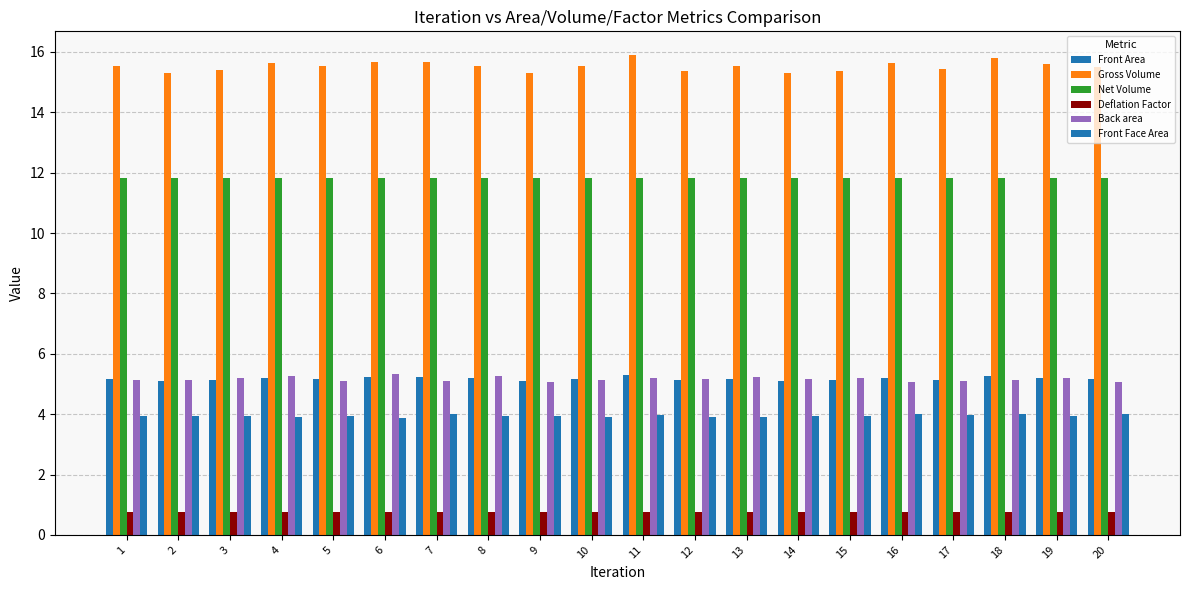

Reading left to right, what are all the values shown in this chart?

Front Area: 1=5.2	2=5.1	3=5.1	4=5.2	5=5.2	6=5.2	7=5.2	8=5.2	9=5.1	10=5.2	11=5.3	12=5.1	13=5.2	14=5.1	15=5.1	16=5.2	17=5.1	18=5.3	19=5.2	20=5.2
Gross Volume: 1=15.5	2=15.3	3=15.4	4=15.6	5=15.5	6=15.7	7=15.7	8=15.5	9=15.3	10=15.5	11=15.9	12=15.4	13=15.5	14=15.3	15=15.4	16=15.6	17=15.4	18=15.8	19=15.6	20=15.5
Net Volume: 1=11.8	2=11.8	3=11.8	4=11.8	5=11.8	6=11.8	7=11.8	8=11.8	9=11.8	10=11.8	11=11.8	12=11.8	13=11.8	14=11.8	15=11.8	16=11.8	17=11.8	18=11.8	19=11.8	20=11.8
Deflation Factor: 1=0.8	2=0.8	3=0.8	4=0.8	5=0.8	6=0.8	7=0.8	8=0.8	9=0.8	10=0.8	11=0.7	12=0.8	13=0.8	14=0.8	15=0.8	16=0.8	17=0.8	18=0.7	19=0.8	20=0.8
Back area: 1=5.1	2=5.1	3=5.2	4=5.2	5=5.1	6=5.3	7=5.1	8=5.3	9=5.1	10=5.1	11=5.2	12=5.2	13=5.2	14=5.2	15=5.2	16=5.1	17=5.1	18=5.1	19=5.2	20=5.1
Front Face Area: 1=4.0	2=3.9	3=3.9	4=3.9	5=4.0	6=3.9	7=4.0	8=3.9	9=3.9	10=3.9	11=4.0	12=3.9	13=3.9	14=3.9	15=3.9	16=4.0	17=4.0	18=4.0	19=3.9	20=4.0